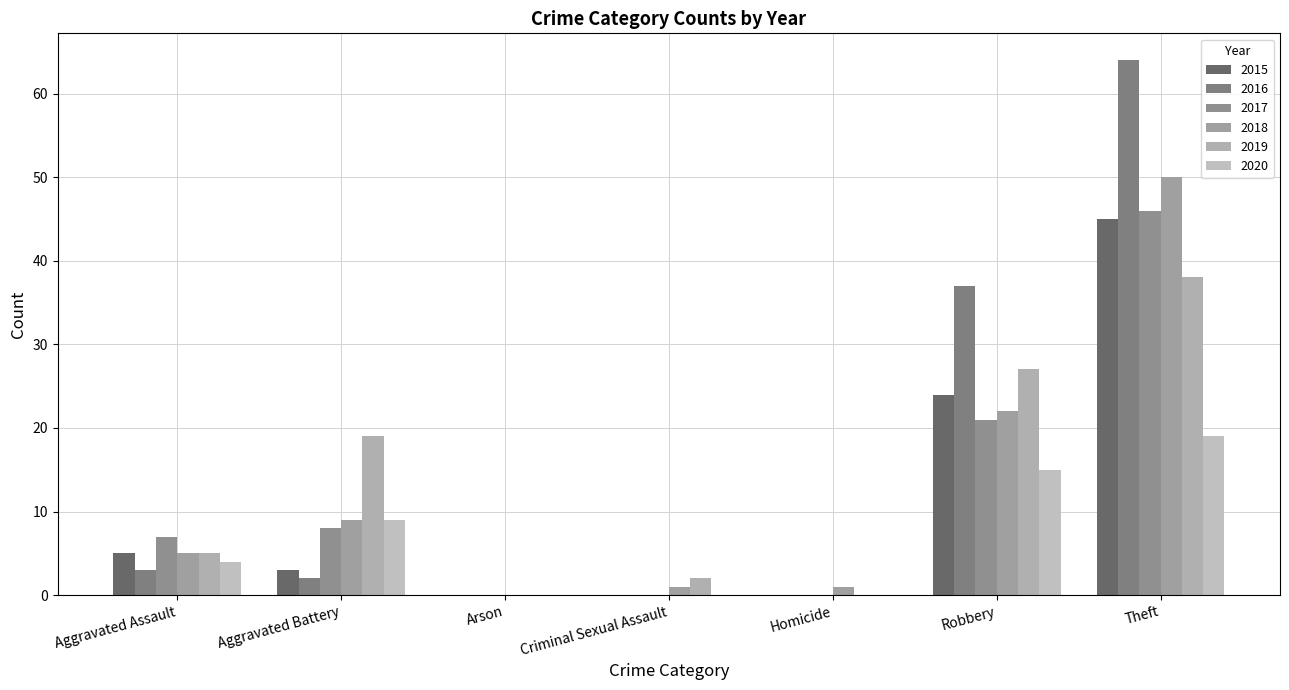

The 2020 series shows 2 at Aggravated Assault. True or false?

False